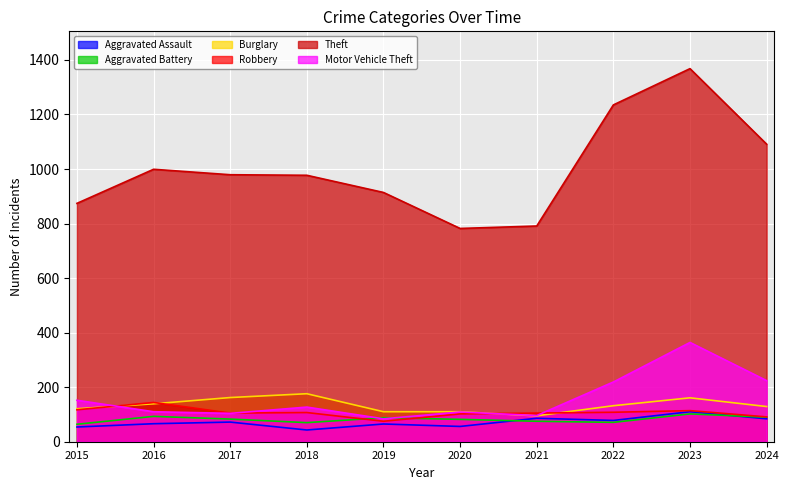

How many lines are shown in the chart?

6